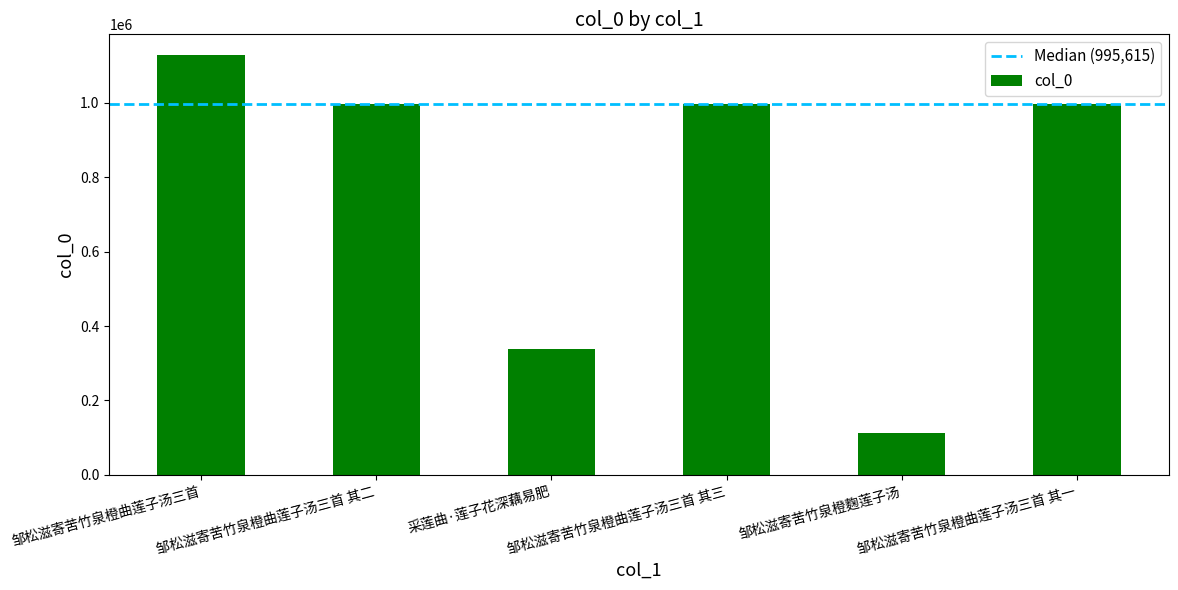

The chart shows a value of 106726 at 采莲曲·莲子花深藕易肥. True or false?

False